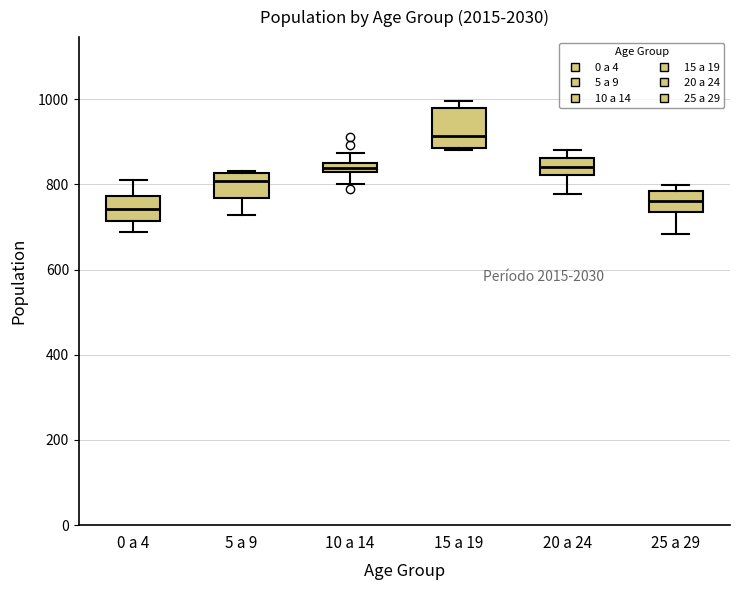

Which box has the highest median line?

15 a 19